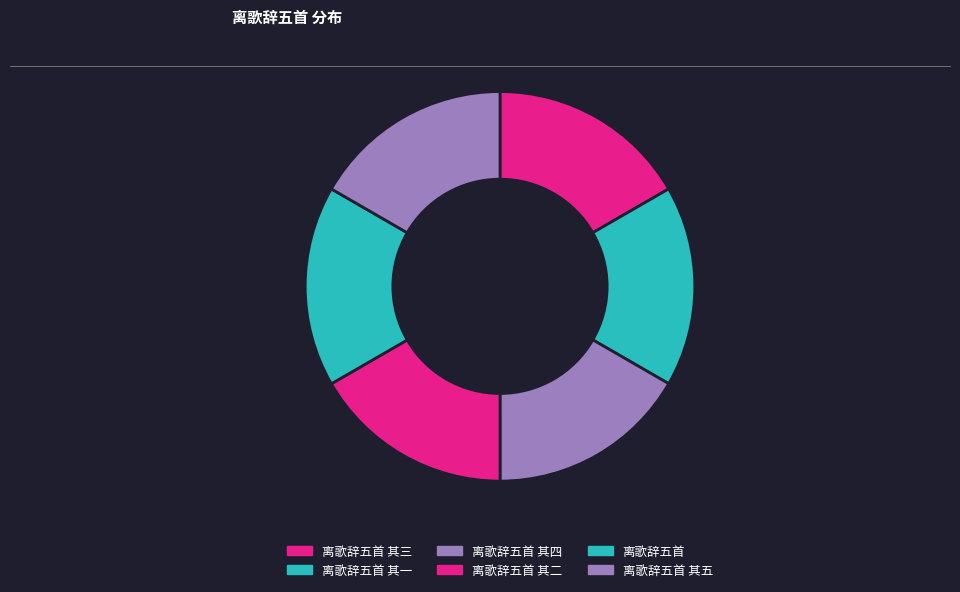

Which slice is the largest?

离歌辞五首